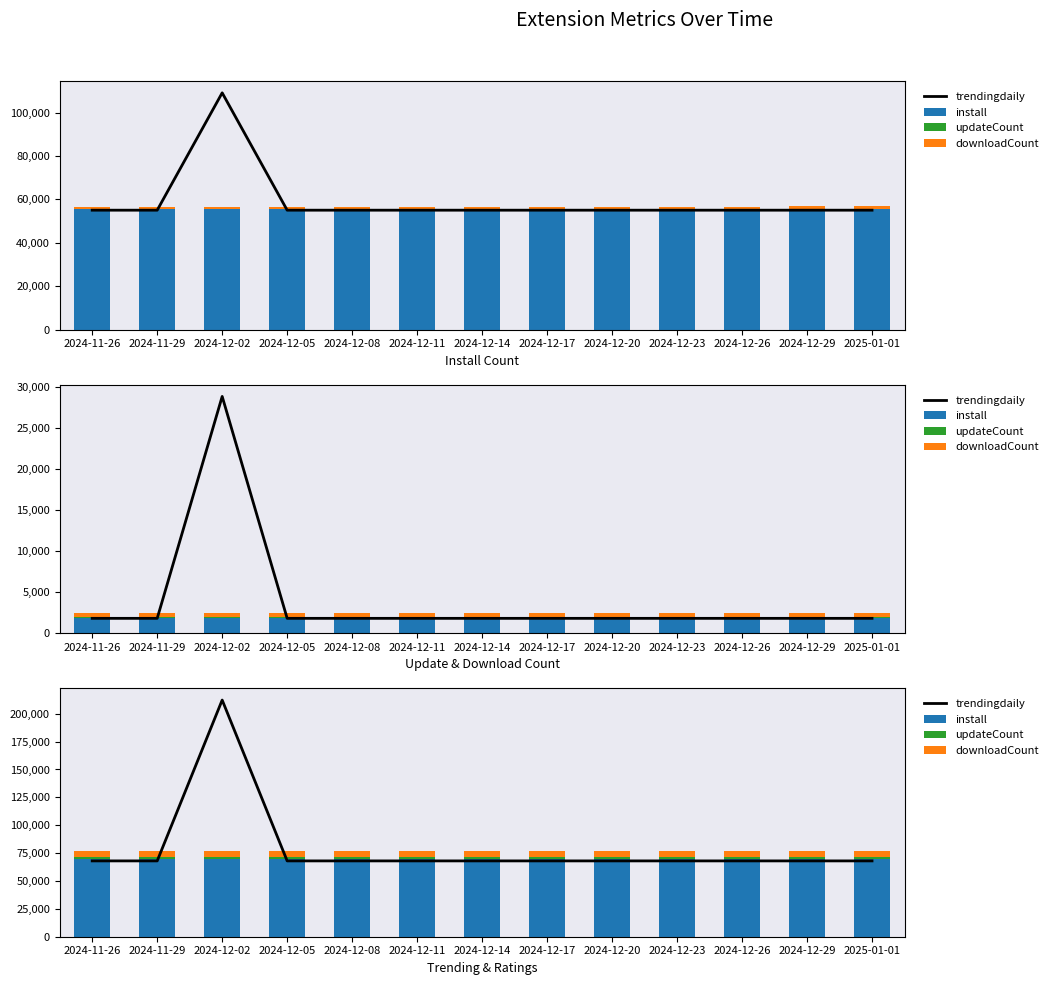

At how many categories does at least one series exceed 88723?

1